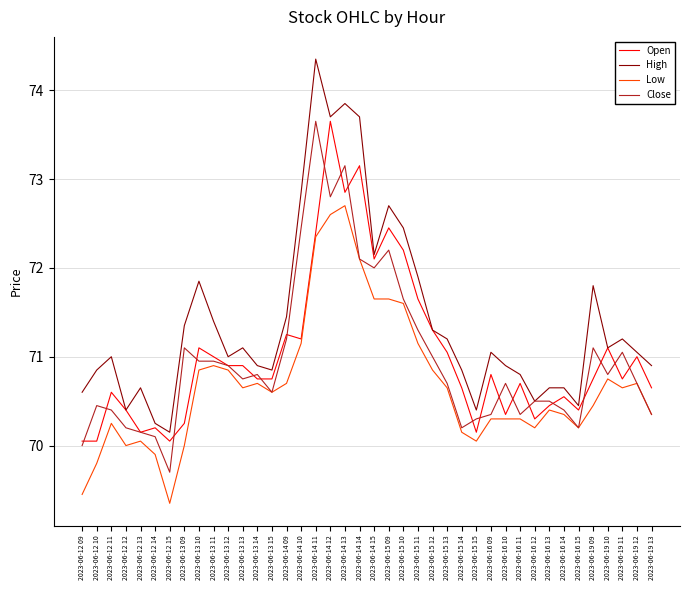

True or false: Low and Open intersect in this chart.

False